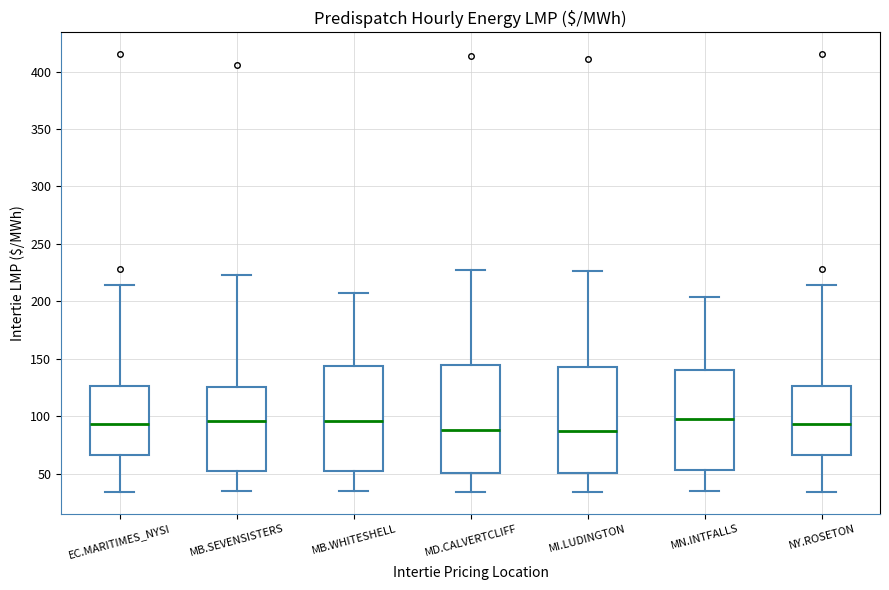

Reading left to right, transcribe this box plot: for each box, give where its median line is, the range the box spans, and where its two whiskers end, as read against the y-axis. The values are not printed on the chart, so give them approximately, as read against the axis.

EC.MARITIMES_NYSI: median 95, box 65 to 125, whiskers 35 to 215
MB.SEVENSISTERS: median 95, box 50 to 125, whiskers 35 to 225
MB.WHITESHELL: median 95, box 50 to 145, whiskers 35 to 205
MD.CALVERTCLIFF: median 90, box 50 to 145, whiskers 35 to 230
MI.LUDINGTON: median 90, box 50 to 145, whiskers 35 to 225
MN.INTFALLS: median 100, box 55 to 140, whiskers 35 to 205
NY.ROSETON: median 95, box 65 to 125, whiskers 35 to 215